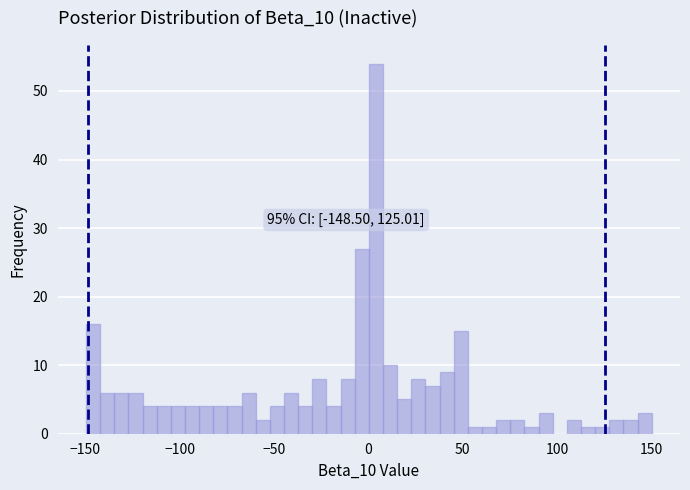

Around what value on the x-axis is the tallest bar? Give the approximate position of its centre, as read against the axis.

5